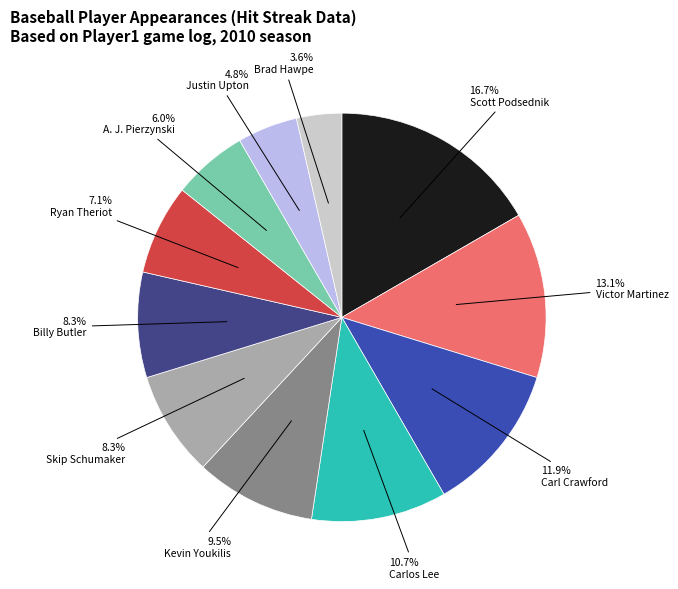

Does any single category account for the majority?

No